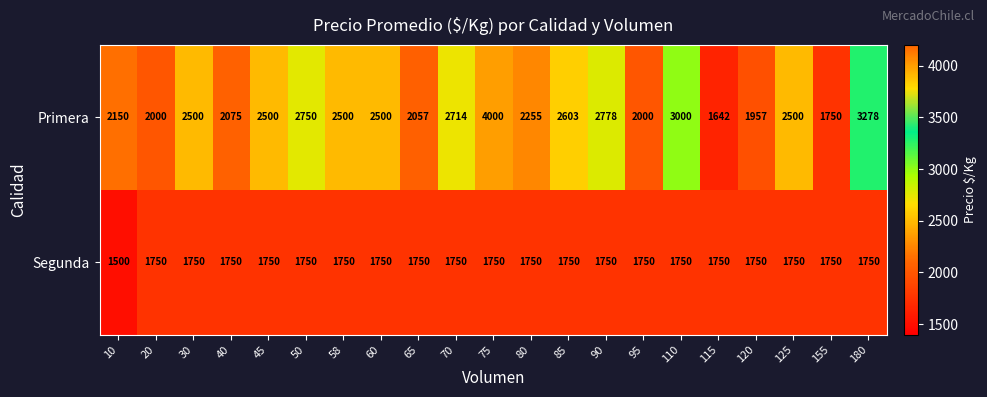

How many series are shown in this chart?

2